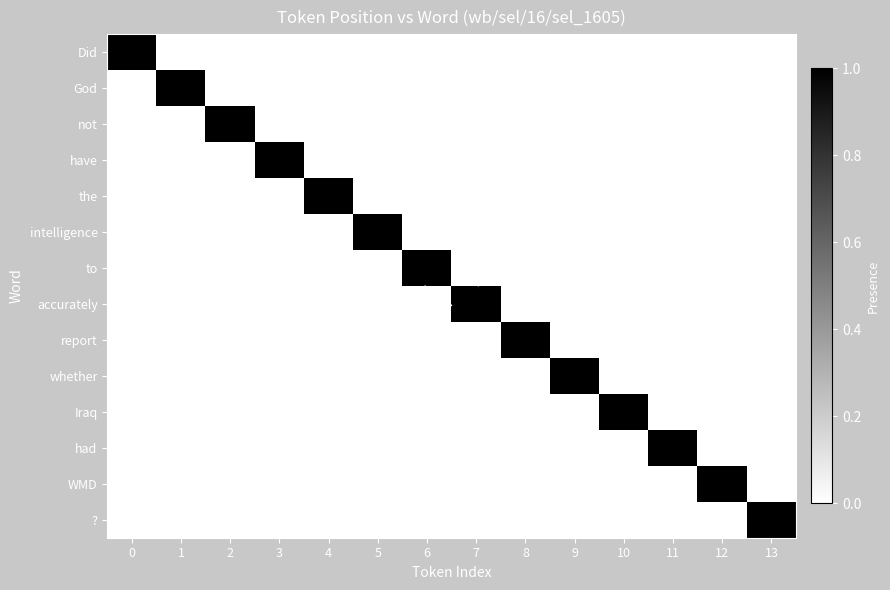

Which label corresponds to the smallest value in the chart?

1